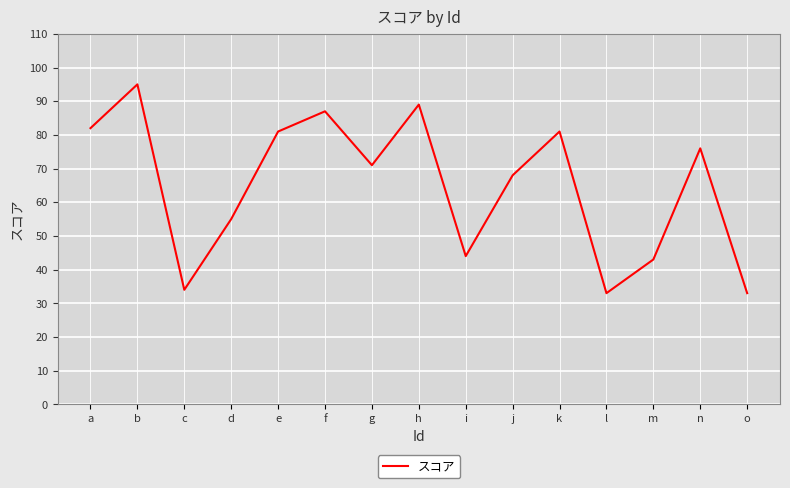

What is the greatest value displayed?

95